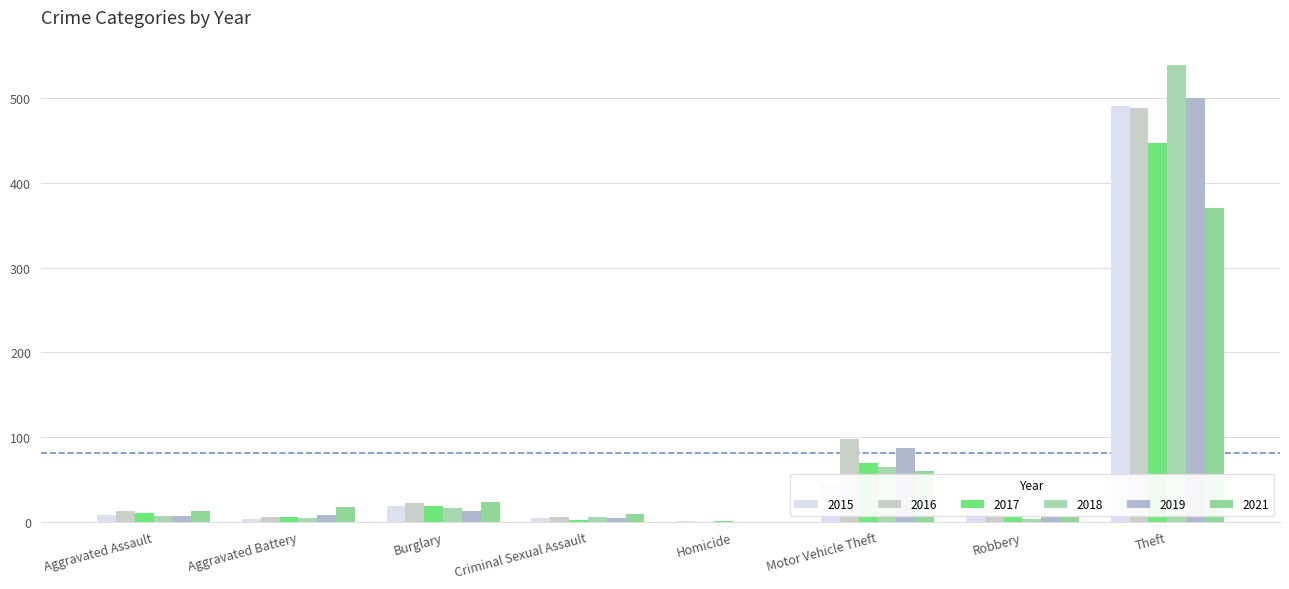

Are the bars grouped side by side (vs. stacked)?

Yes